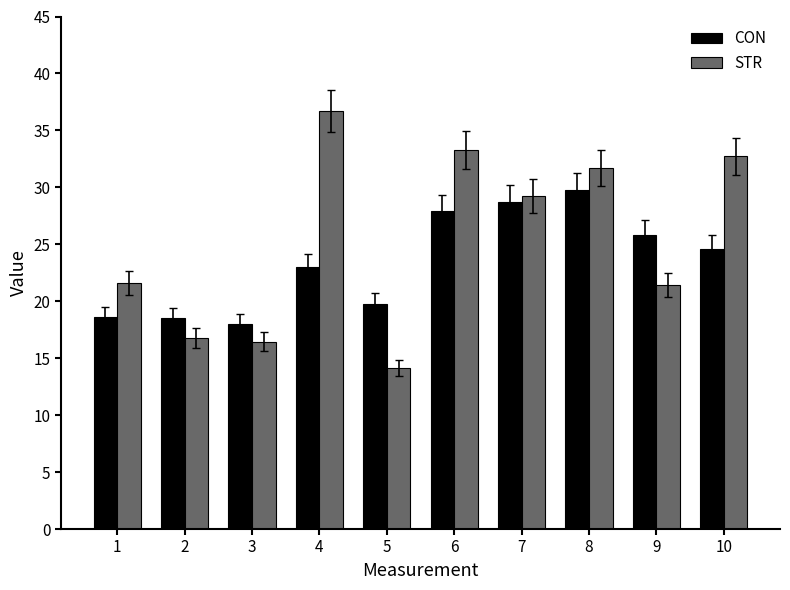

True or false: CON has a value of 19.8 at 5.

True